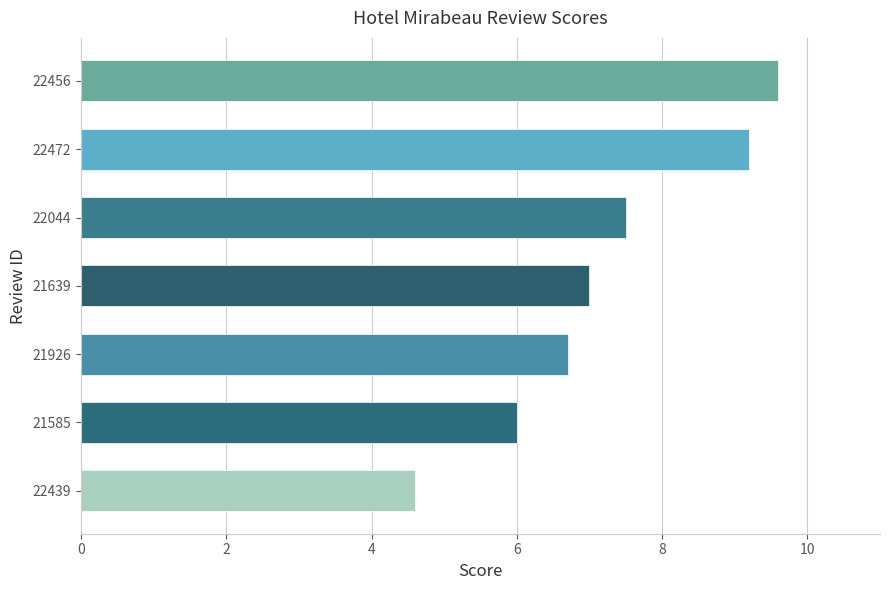

Between 21926 and 21585, which is larger?

21926